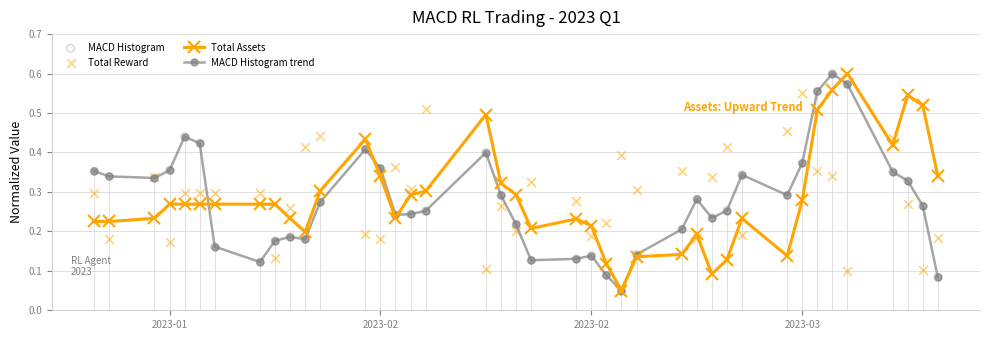

At how many categories does at least one series exceed 0?

40